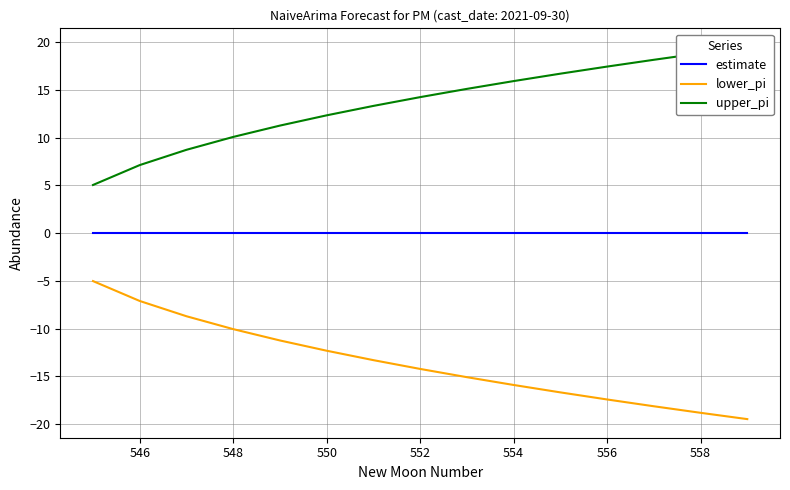

True or false: lower_pi has a value of -27.1 at 558.

False